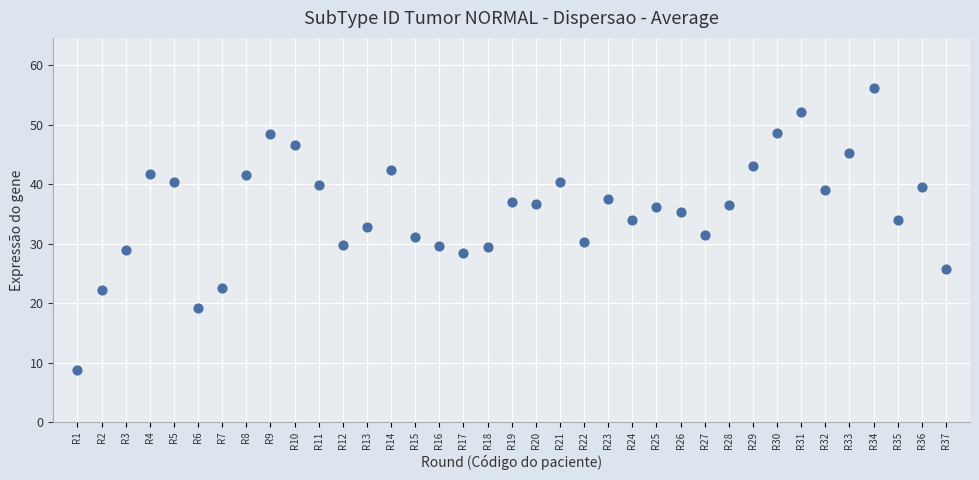

What is the range of X values (max minus min)?

36.0